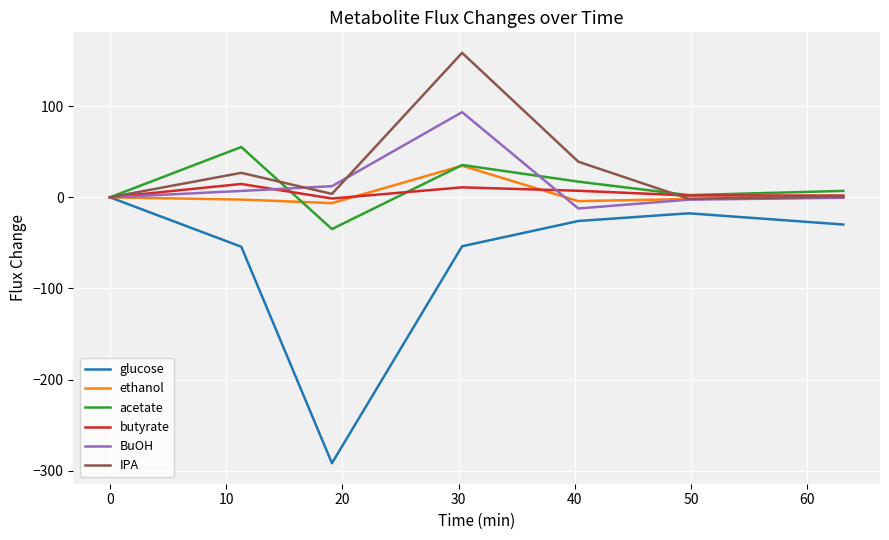

How many lines are shown in the chart?

6